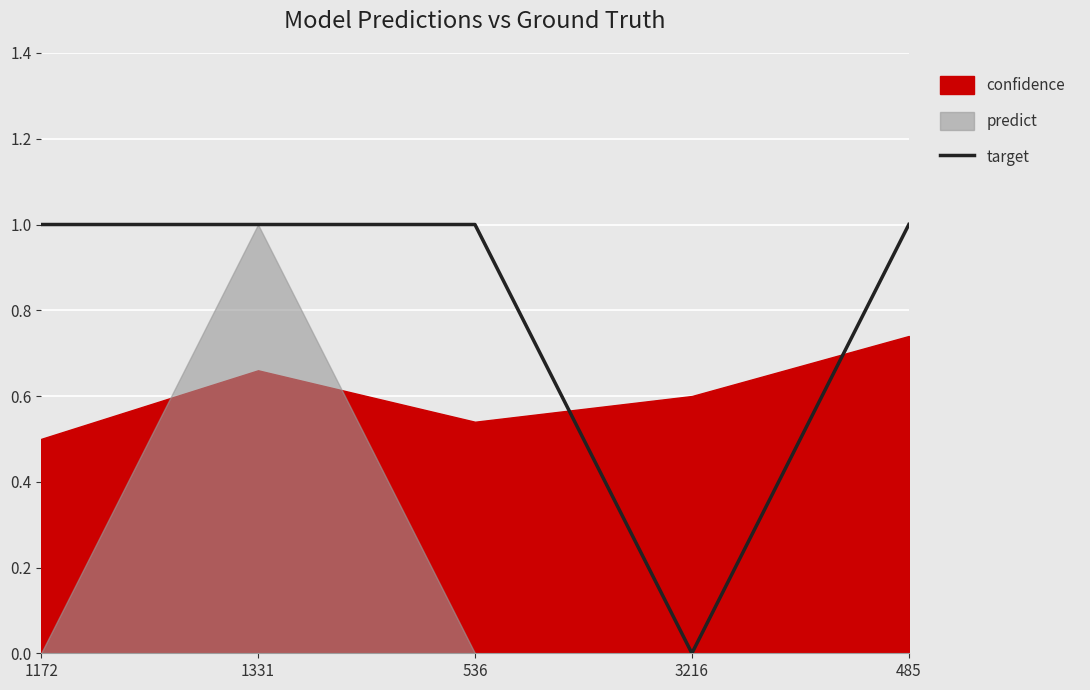

At which label is the value closest to 0?

3216